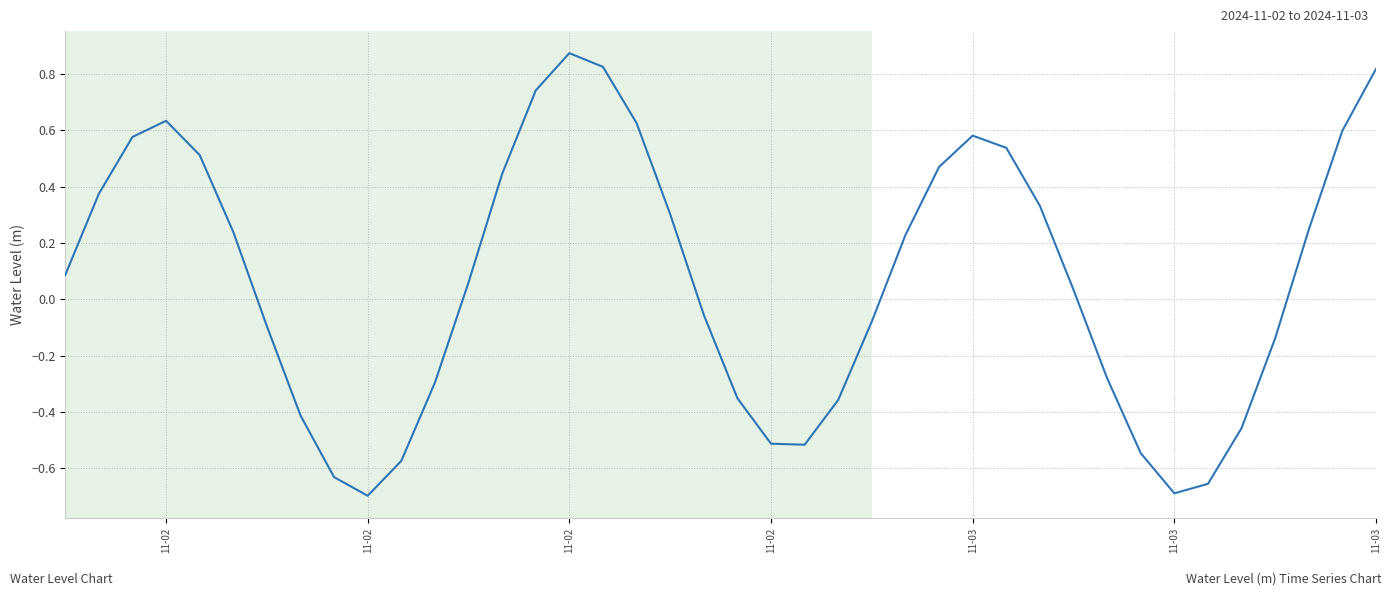

What is the difference between the maximum and minimum values?

1.6